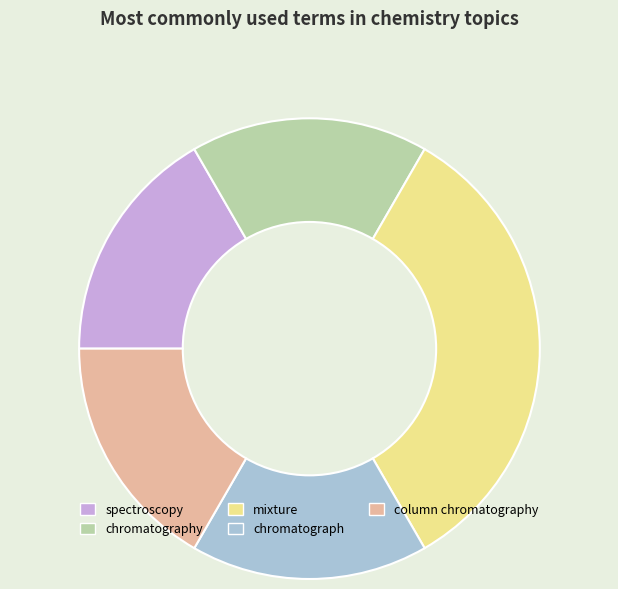

Approximately how many times larger is the value at chromatograph compared to chromatography?

1.0